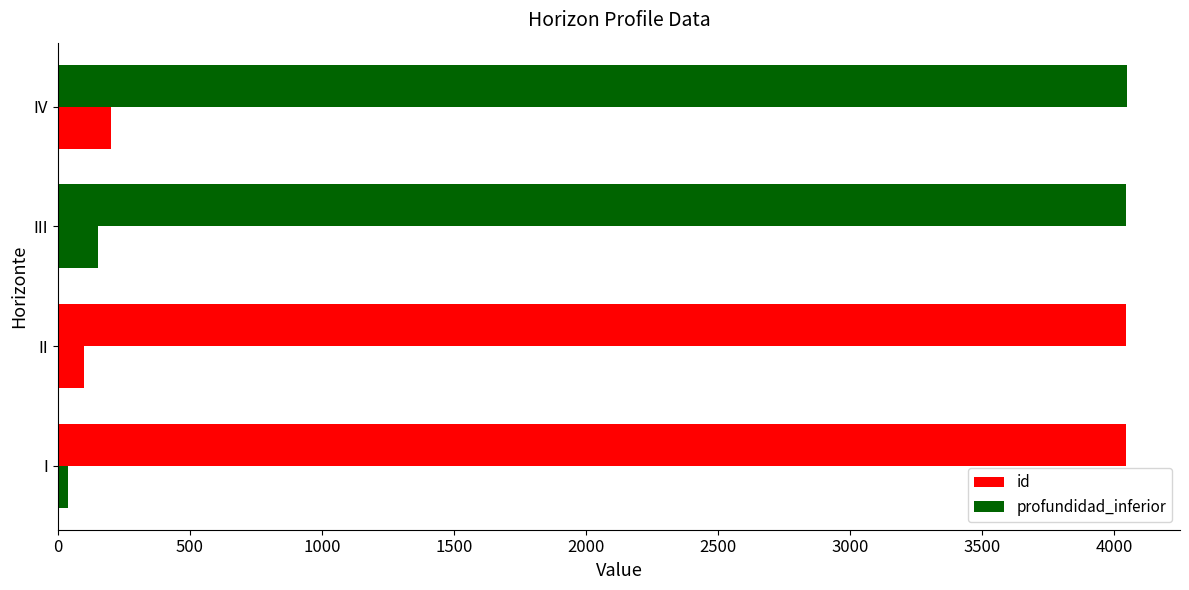

How many data points does each series have?

4